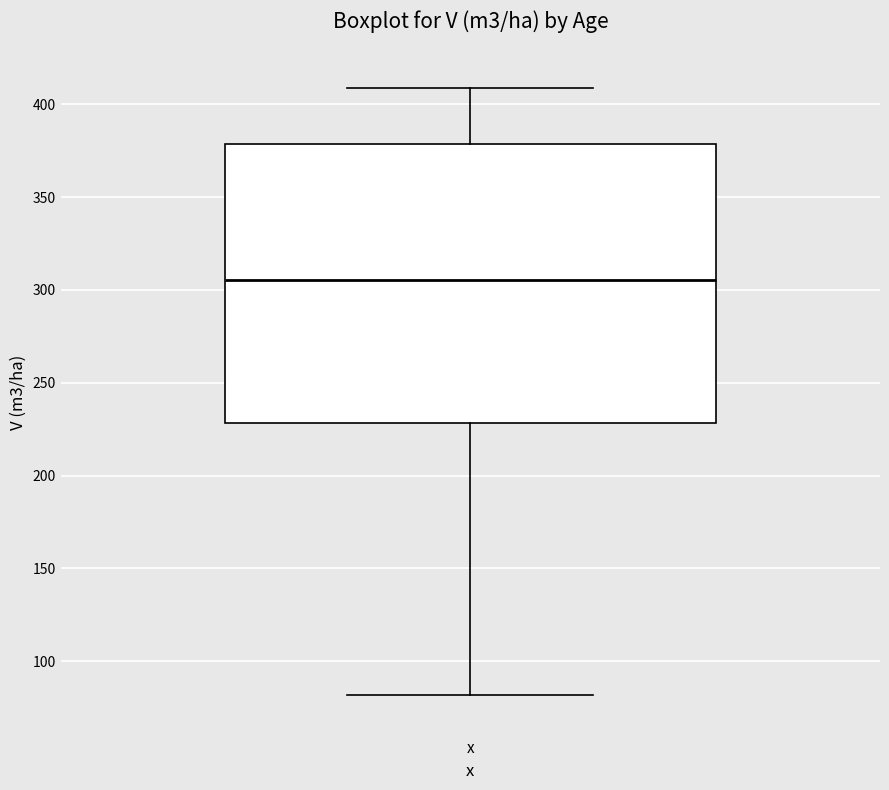

Transcribe this box plot: give where the median line is, the range the box spans, and where the two whiskers end, as read against the y-axis. The values are not printed on the chart, so give them approximately, as read against the axis.

median 305, box 230 to 380, whiskers 80 to 410